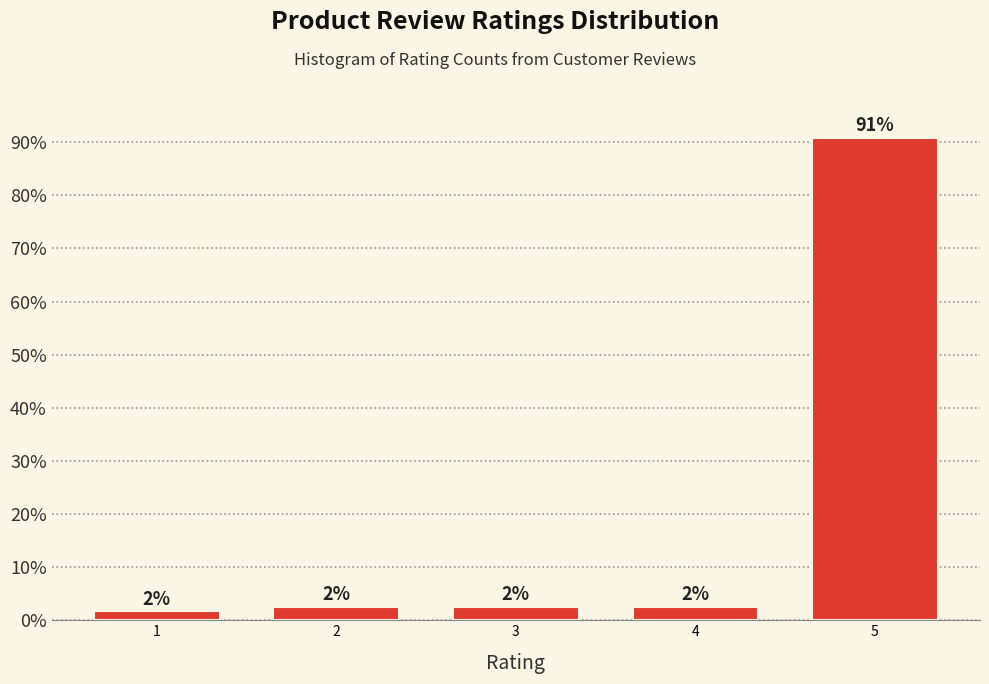

How many bars are there in total?

5